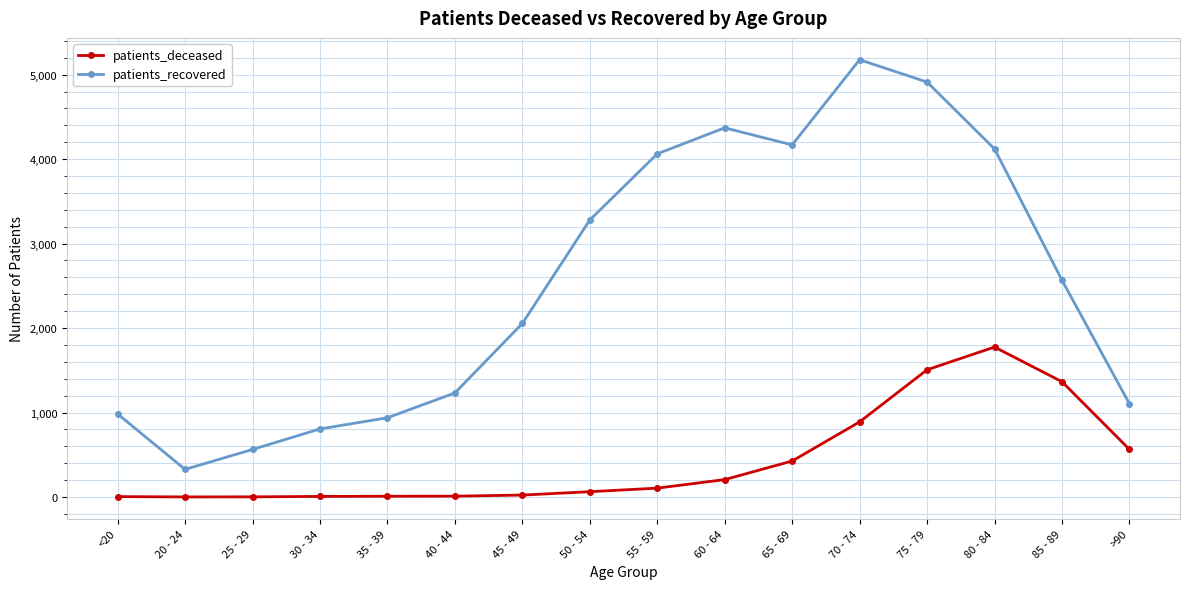

Which series changed the most between 40 - 44 and 50 - 54?

patients_recovered